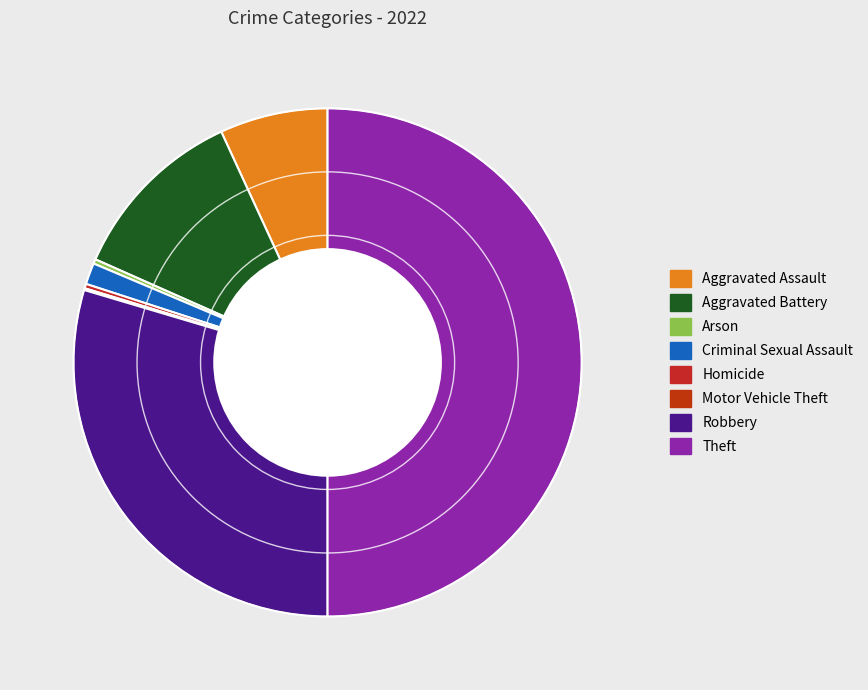

Count the number of slices in the pie.

8